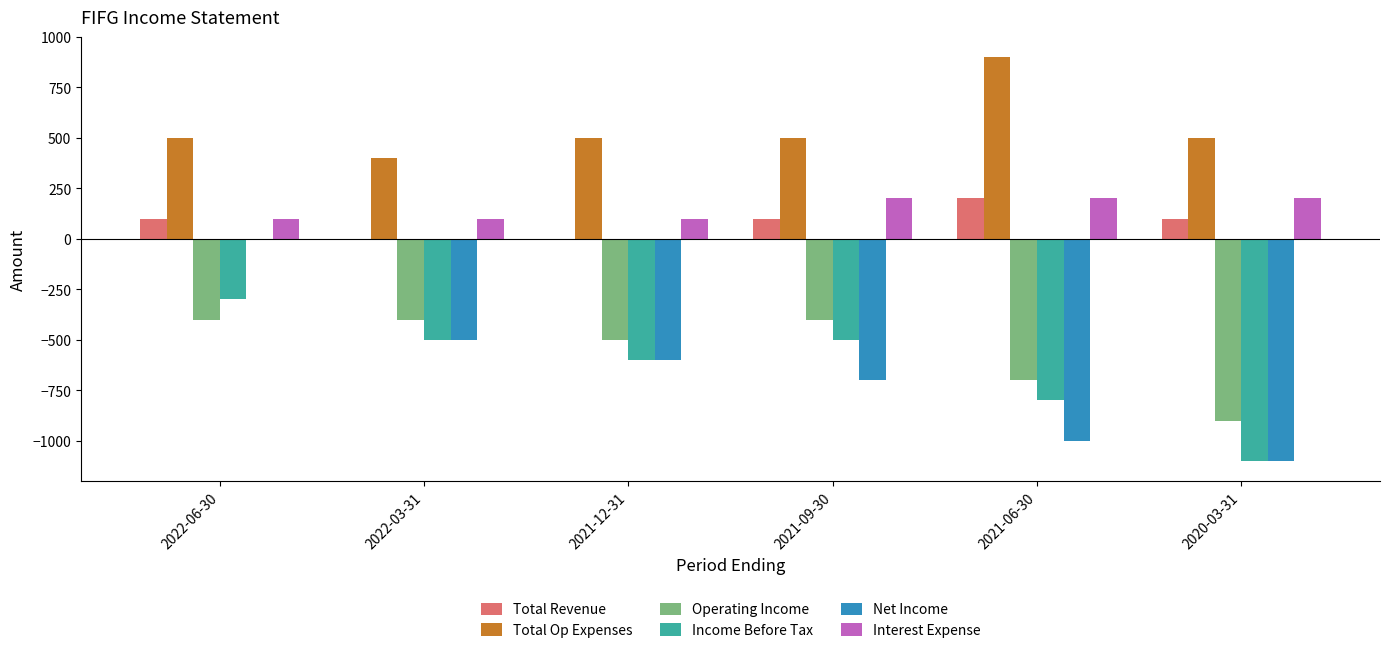

Which label corresponds to the largest value in the chart?

2021-06-30